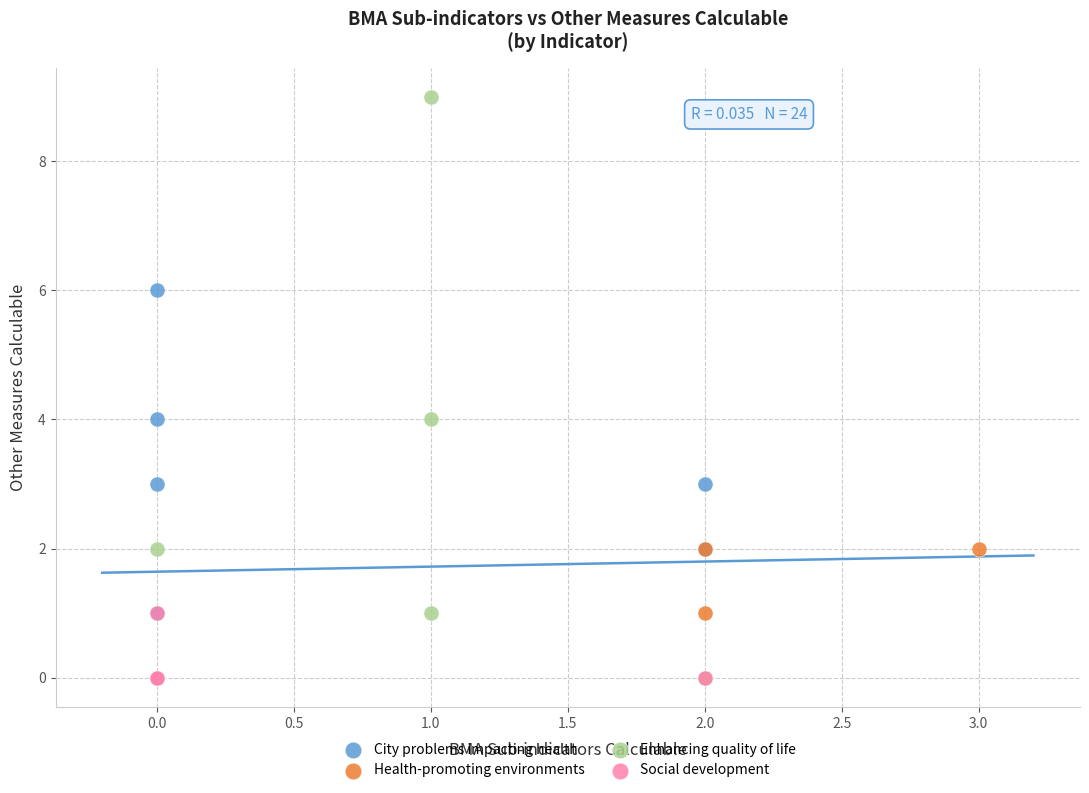

Which series has the largest Y range (max minus min)?

Enhancing quality of life